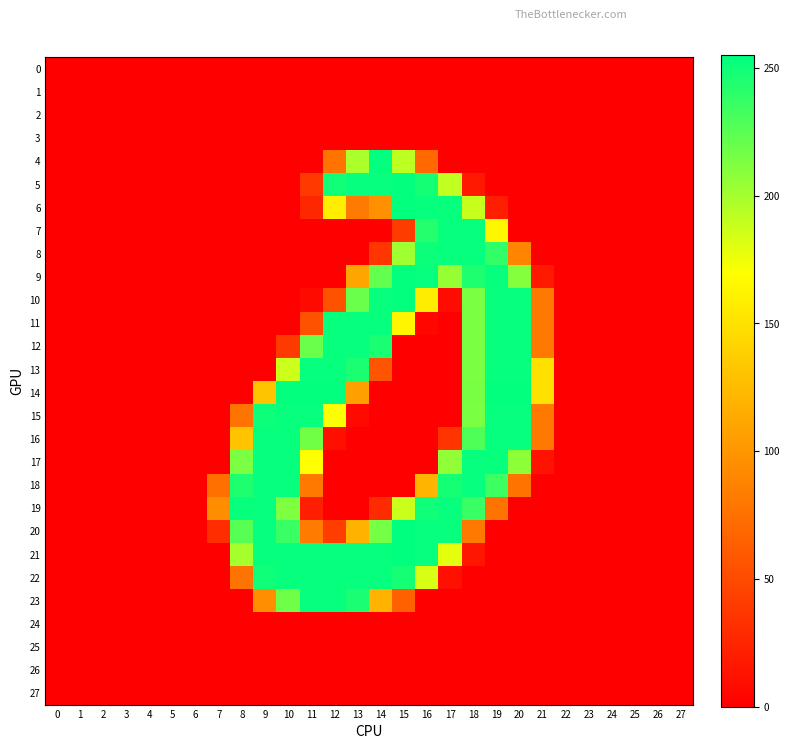

What is the maximum value shown in the chart?

255